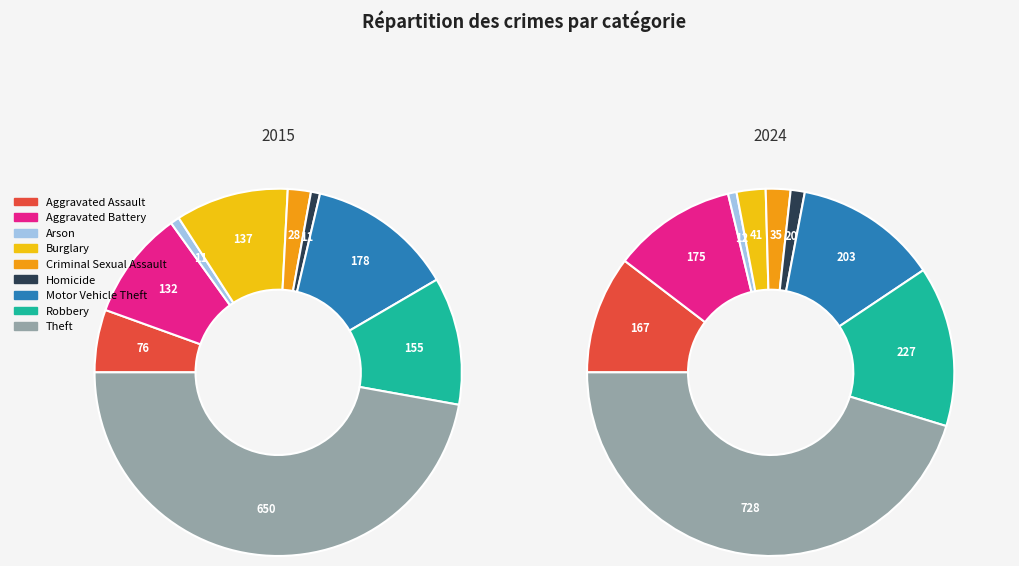

Which series has the widest spread of values?

values_2024